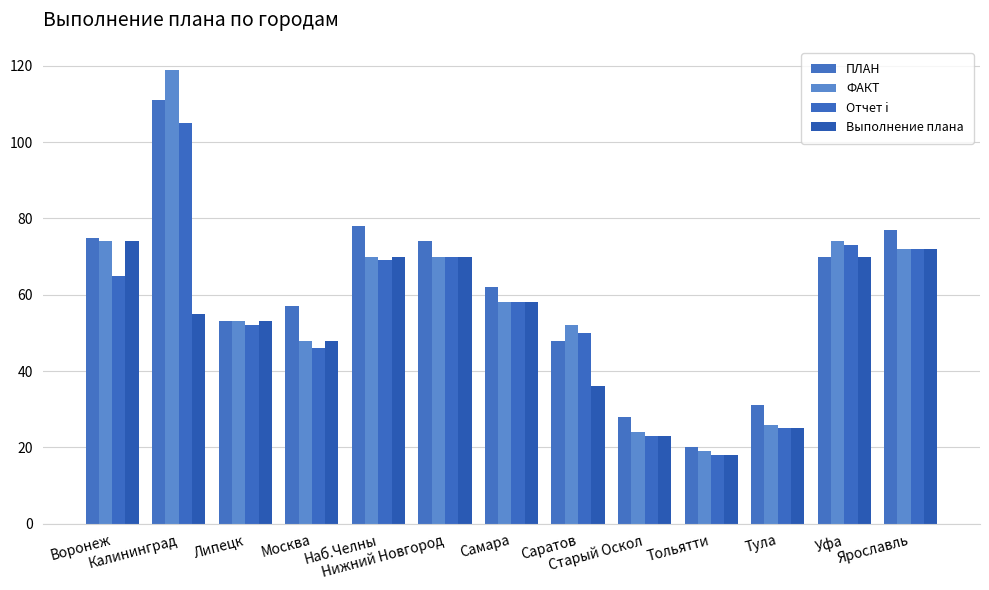

At which label does Отчет i reach its minimum?

Тольятти